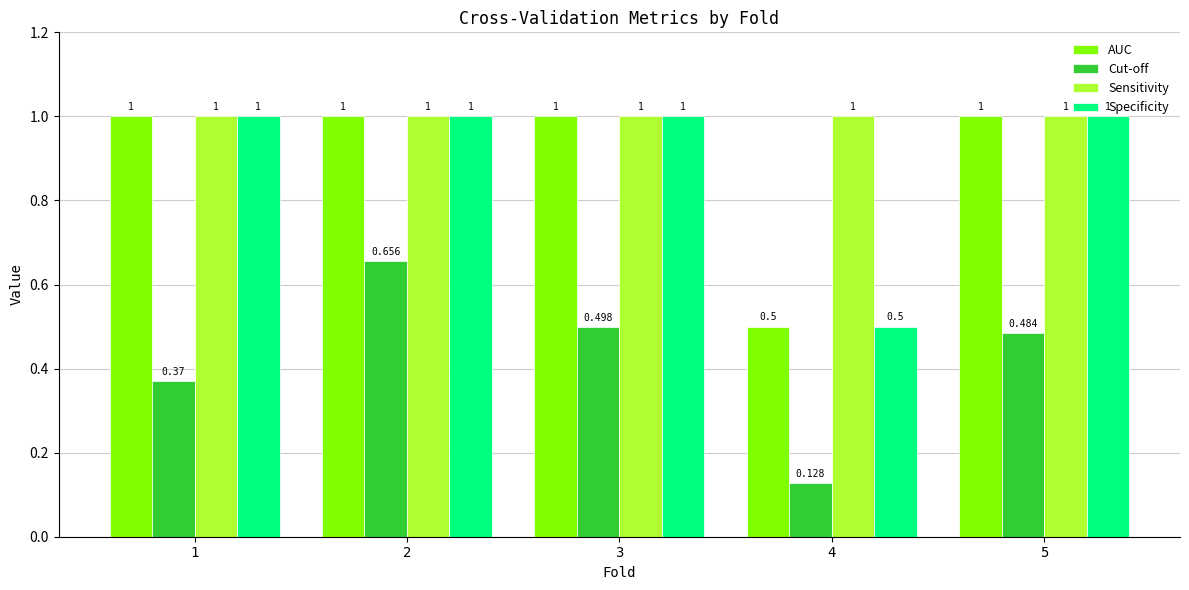

Between 3 and 5, which series saw the biggest shift?

Cut-off